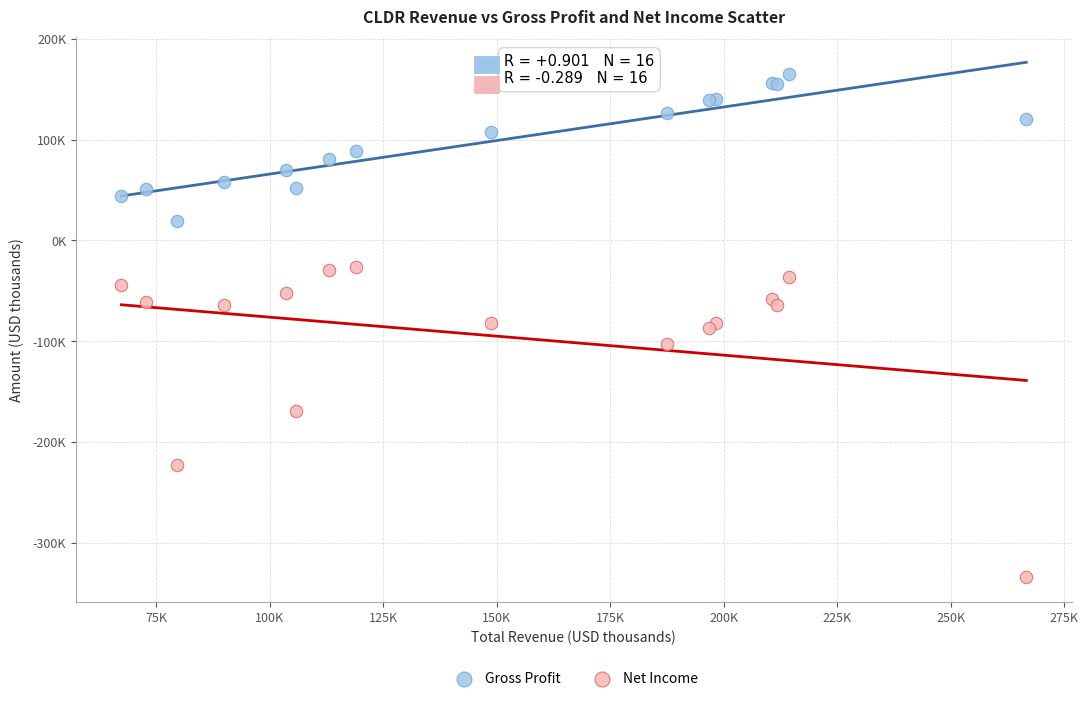

Which series reaches the minimum Y coordinate?

Net Income